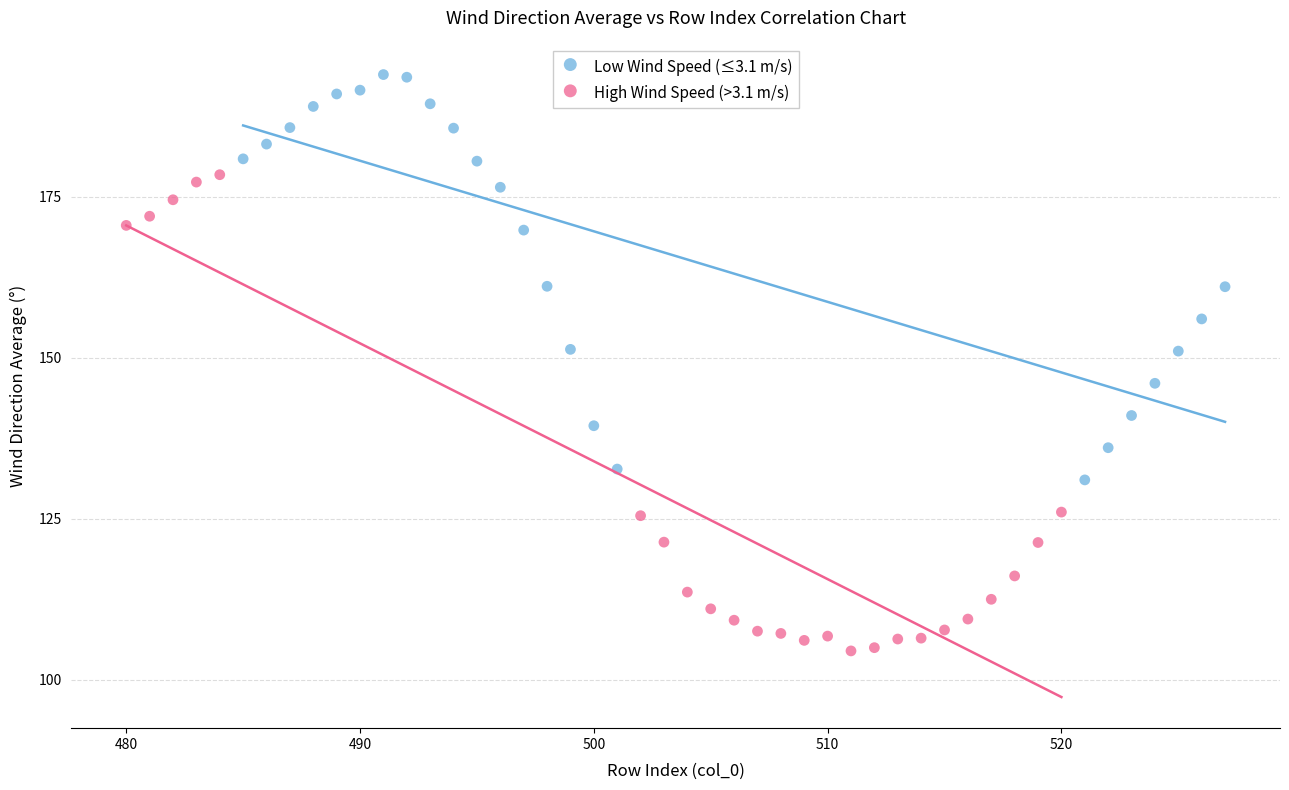

What are all the series names shown in the legend?

Low Wind Speed (≤3.1 m/s), High Wind Speed (>3.1 m/s)